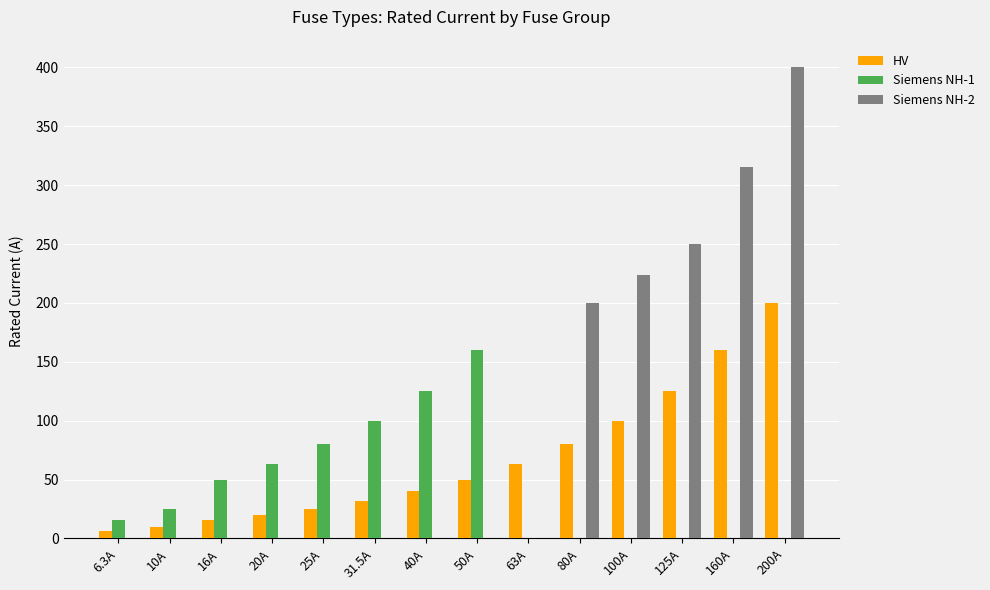

Are the bars horizontal?

No